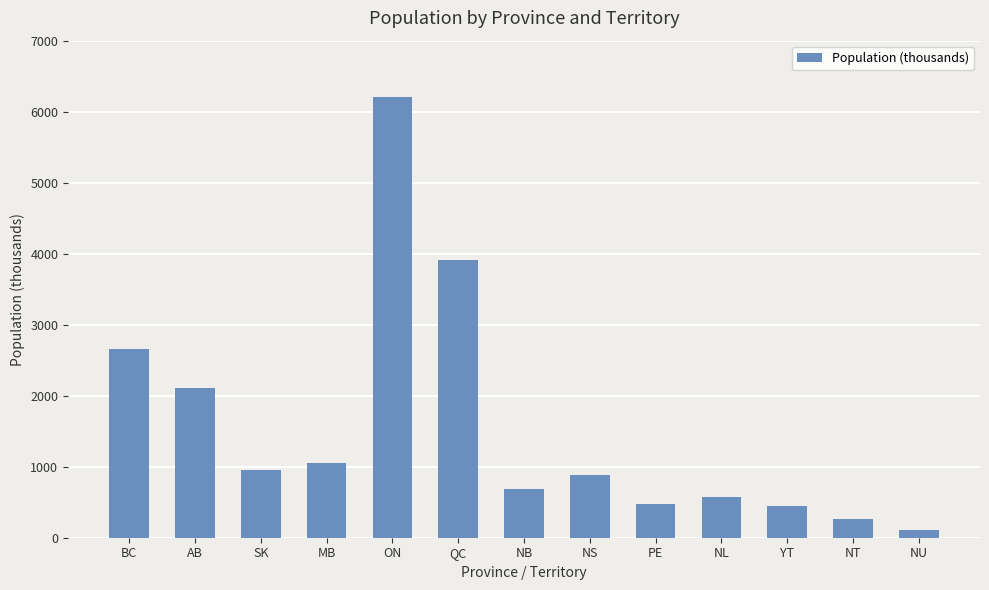

Does the chart contain any negative values?

No